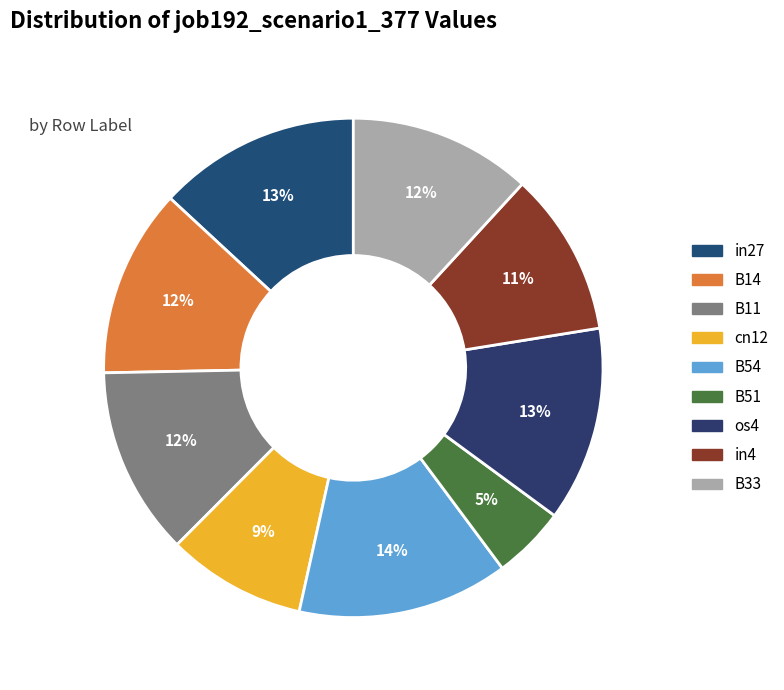

Which slice is the largest?

B54